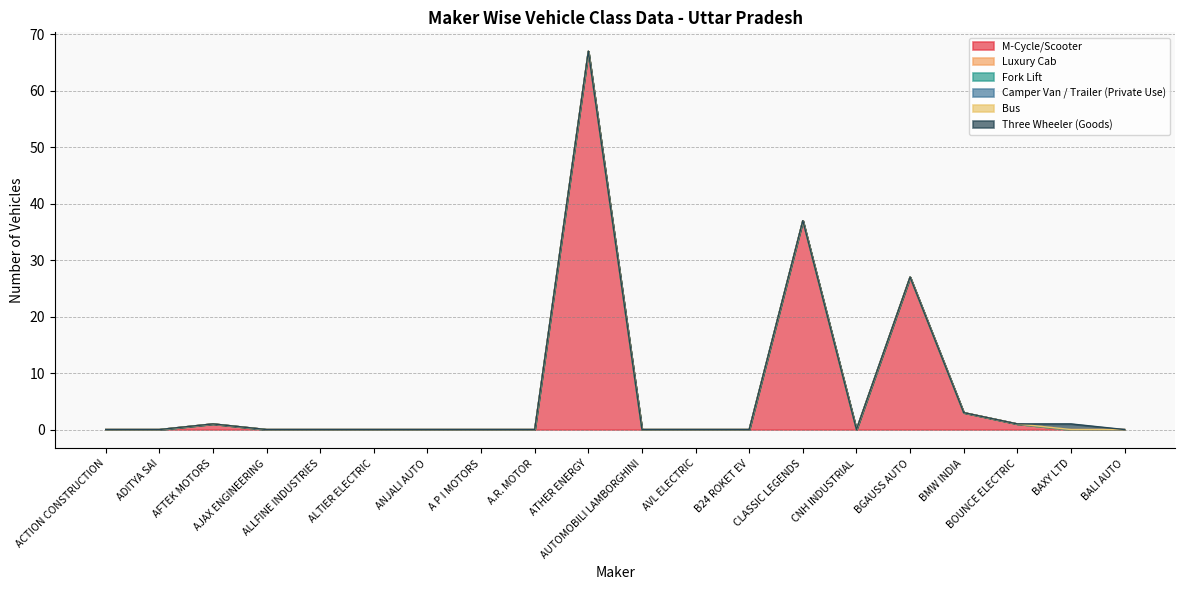

True or false: M-Cycle/Scooter and Fork Lift intersect in this chart.

False